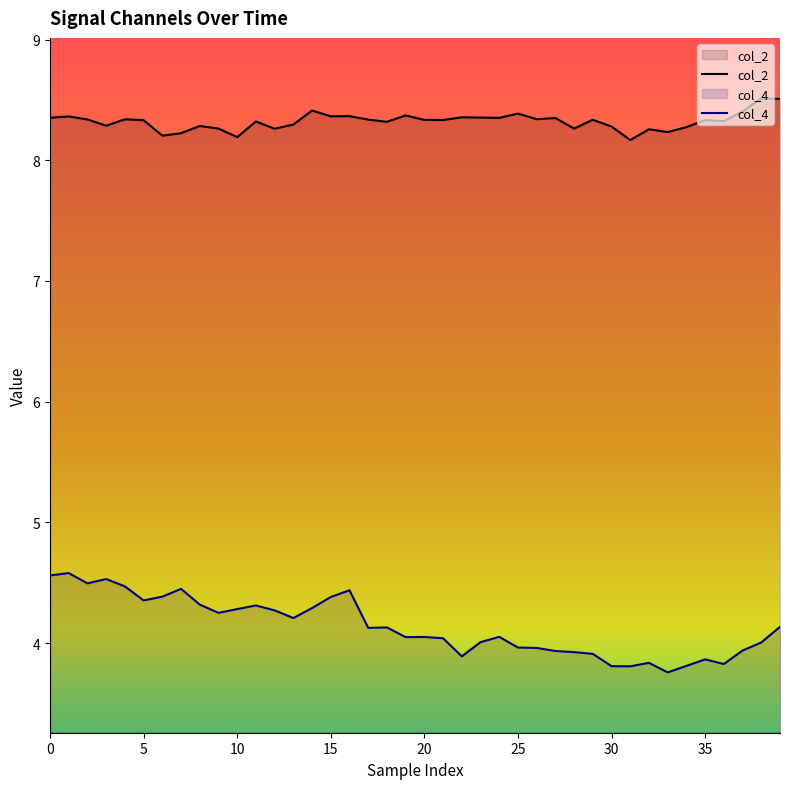

The value of col_2 at 20 is 8.3. True or false?

True